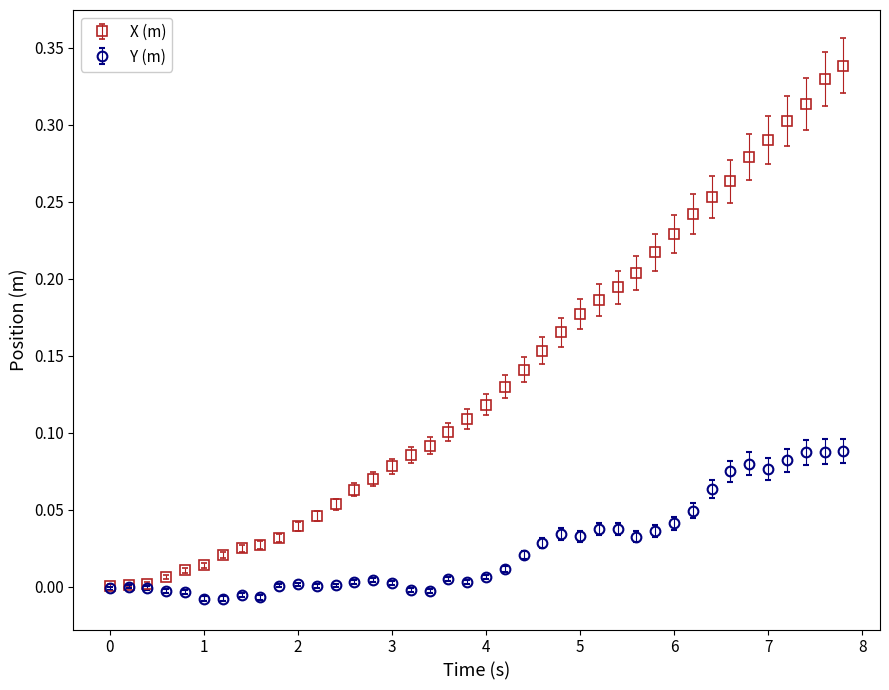

What are all the series names shown in the legend?

X (m), Y (m)